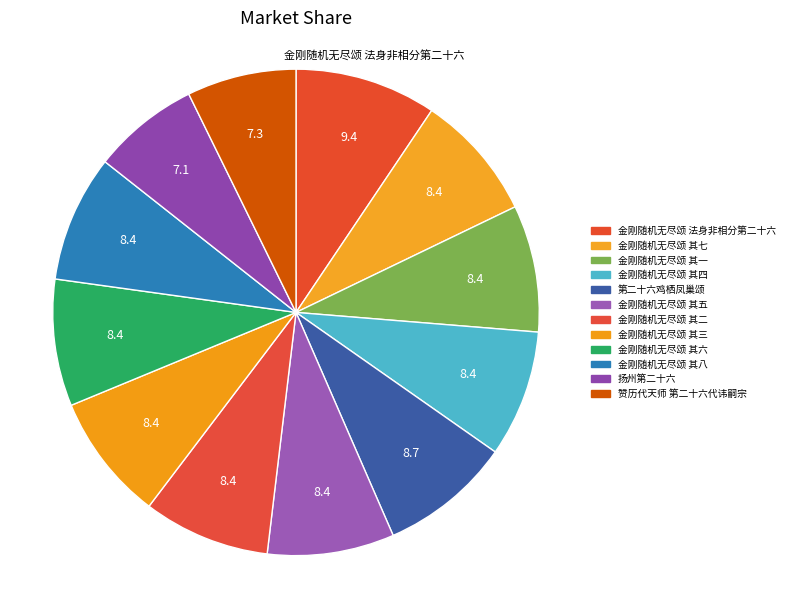

Which category has the smallest portion of the pie?

扬州第二十六